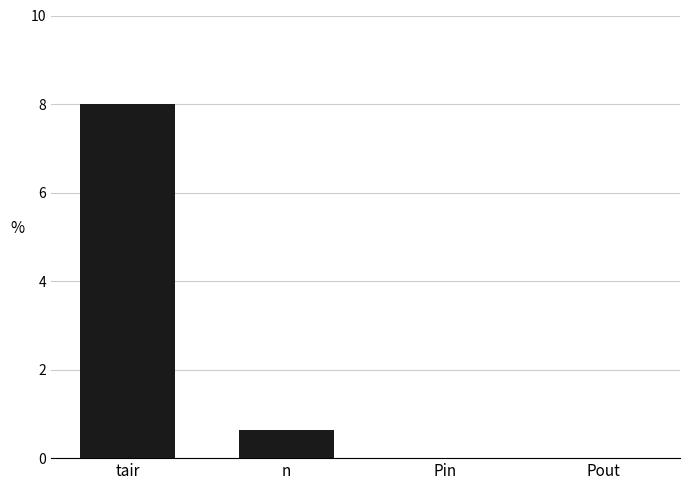

Reading left to right, what are all the values shown in this chart?

8.0	0.6	0.0	0.0